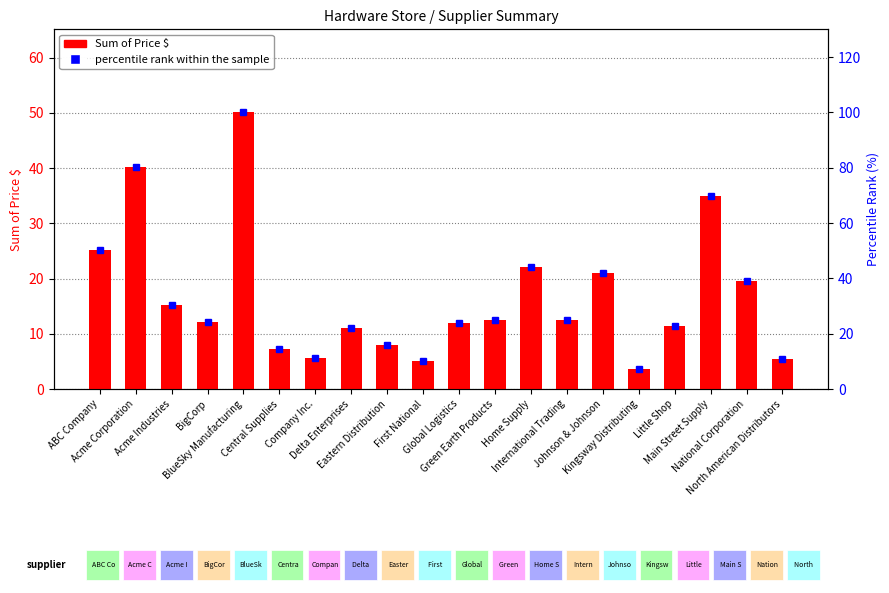

Rank the categories by Sum of Price $ value from highest to lowest.

BlueSky Manufacturing, Acme Corporation, Main Street Supply, ABC Company, Home Supply, Johnson & Johnson, National Corporation, Acme Industries, Green Earth Products, International Trading, BigCorp, Global Logistics, Little Shop, Delta Enterprises, Eastern Distribution, Central Supplies, Company Inc., North American Distributors, First National, Kingsway Distributing